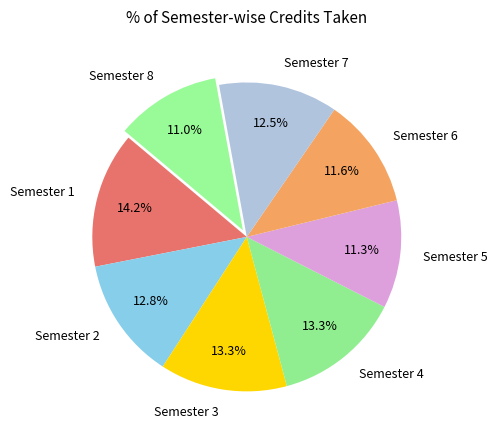

Does Semester 2 account for over 50% of the chart?

No